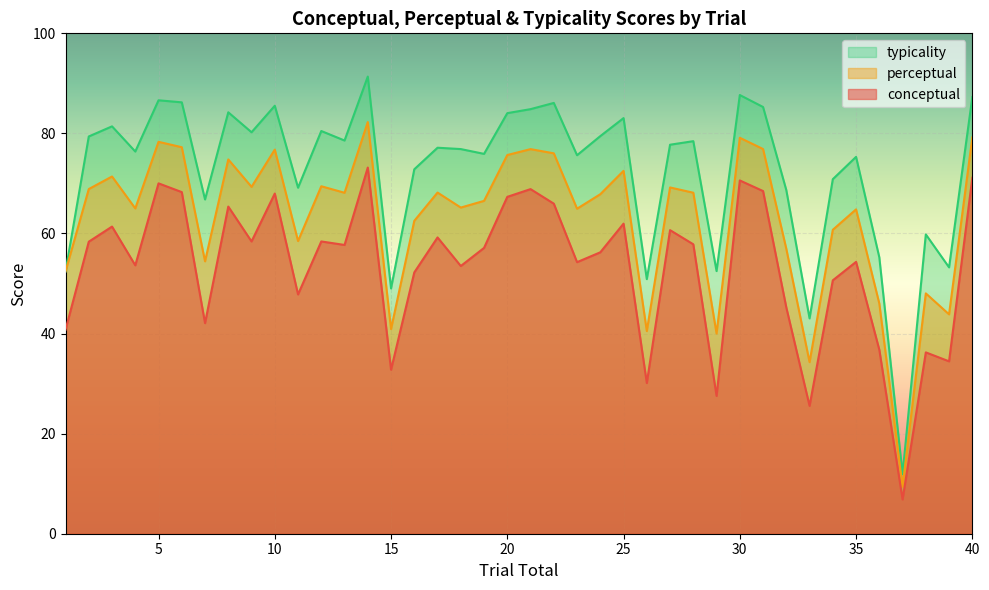

What is the average value of the conceptual series?

53.2